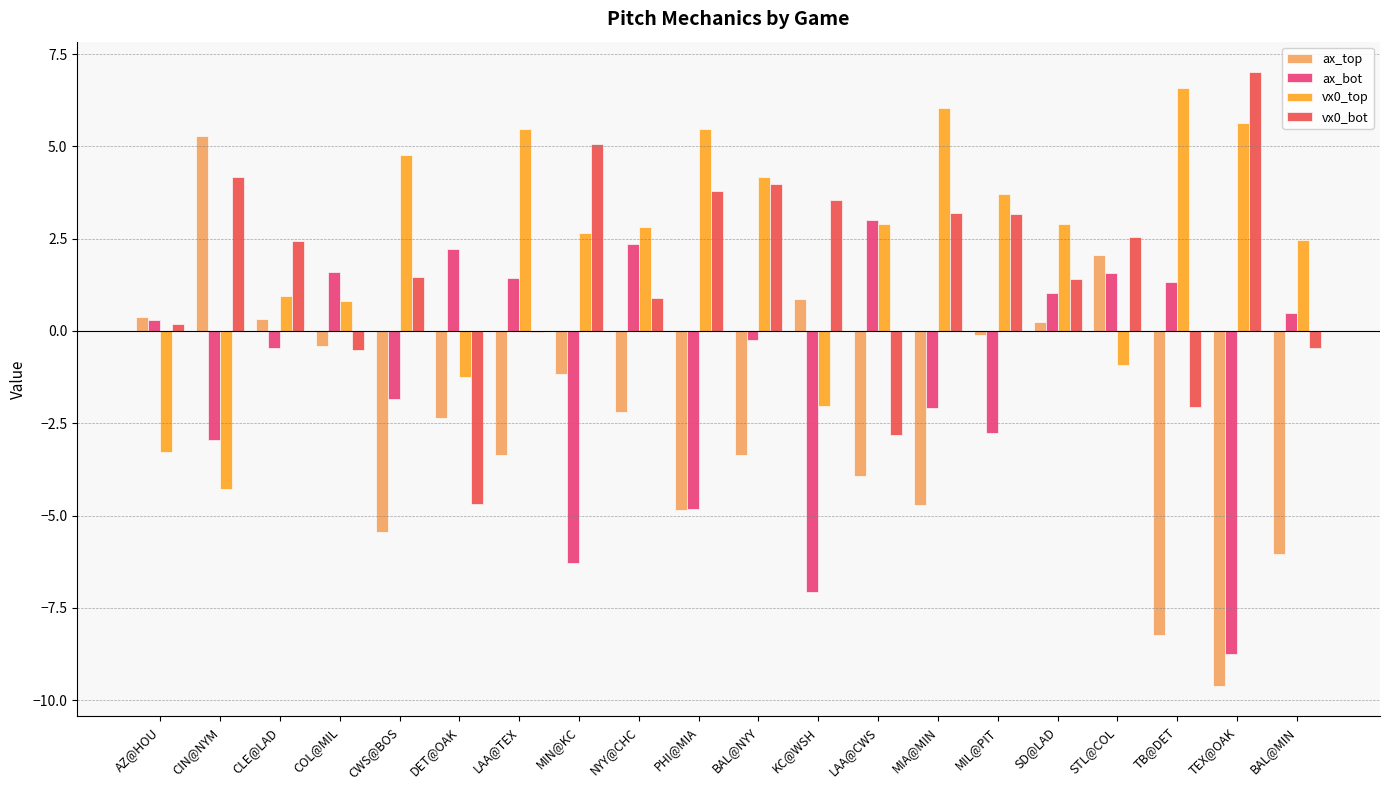

What is the total value across all series at BAL@MIN?

-3.6